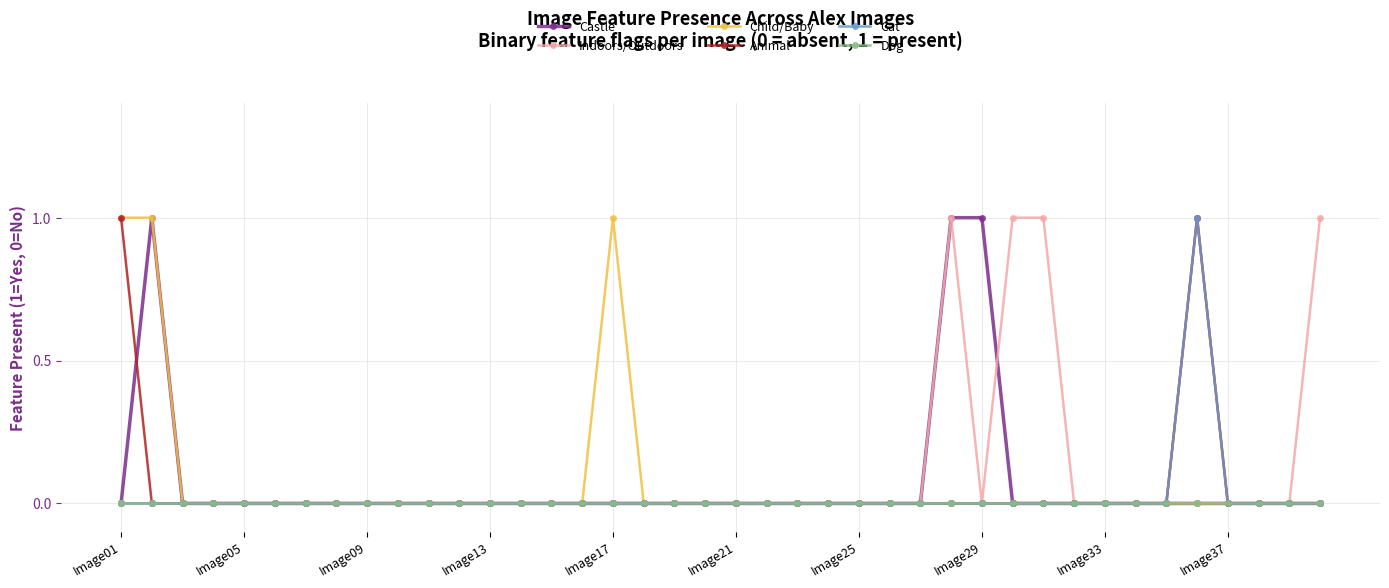

Does the chart display data point markers on the line(s)?

Yes